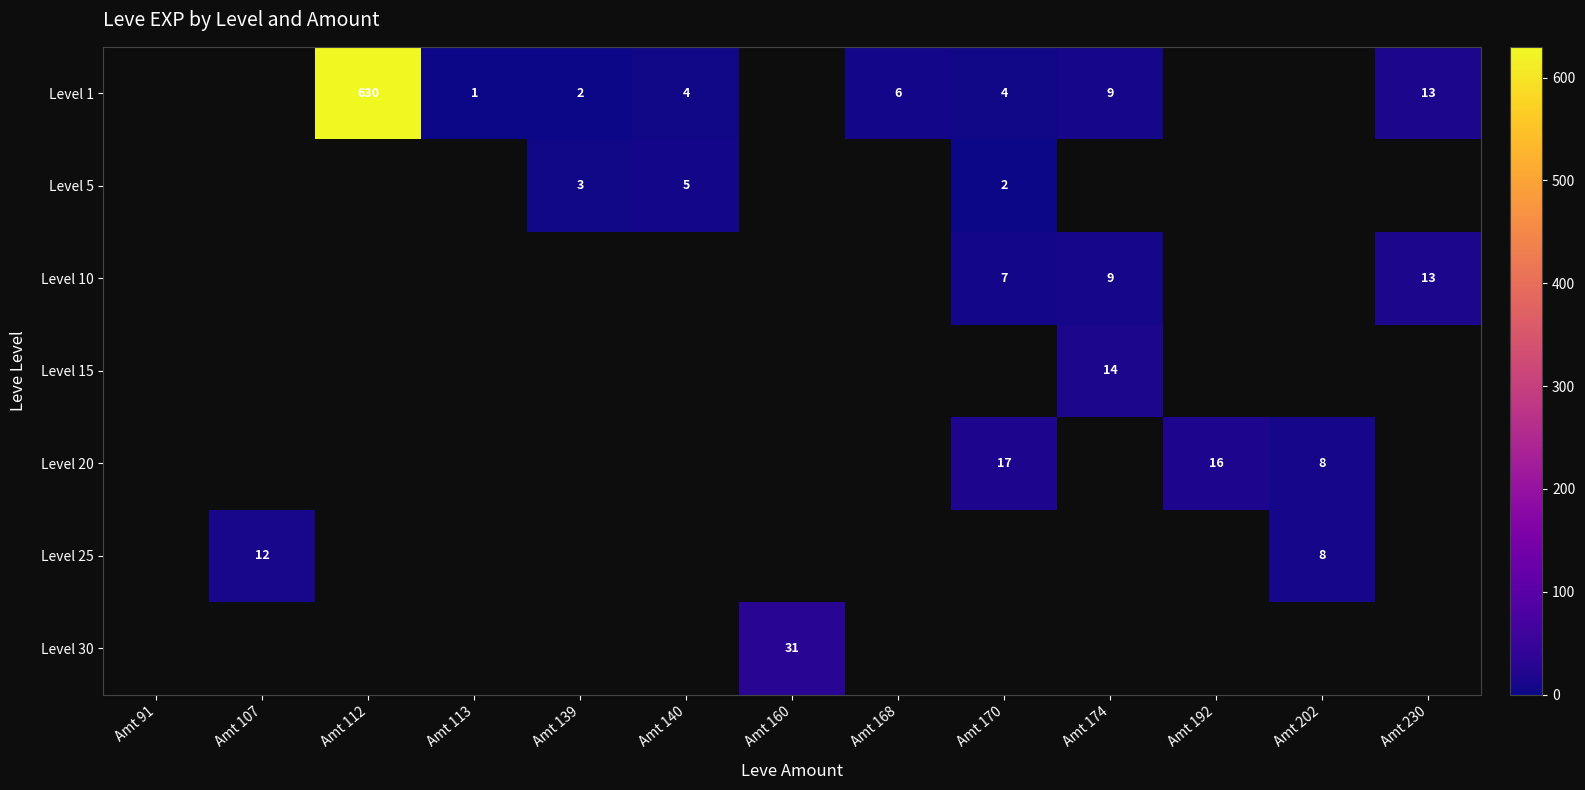

True or false: Level 1 has a value of 6 at Amt 170.

False